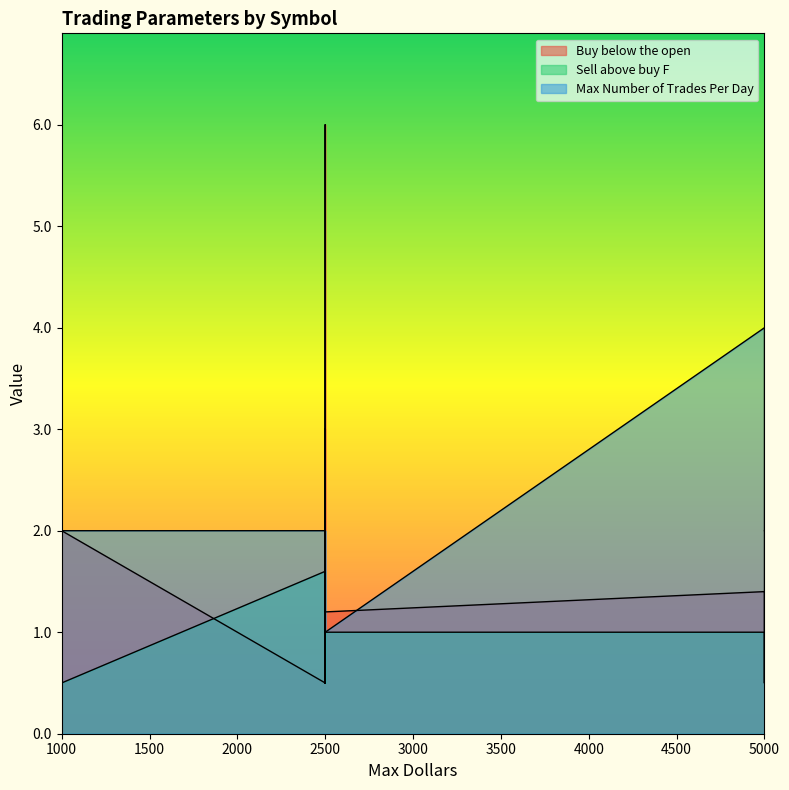

What are all the series names shown in the legend?

Buy below the open, Sell above buy F, Max Number of Trades Per Day